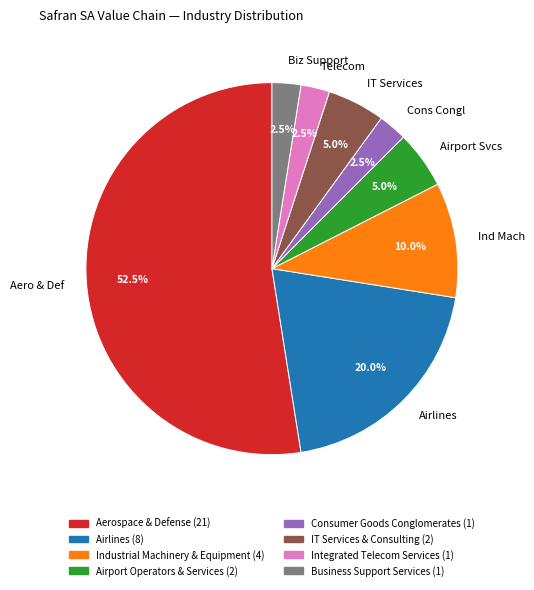

What is the majority slice?

Aero & Def